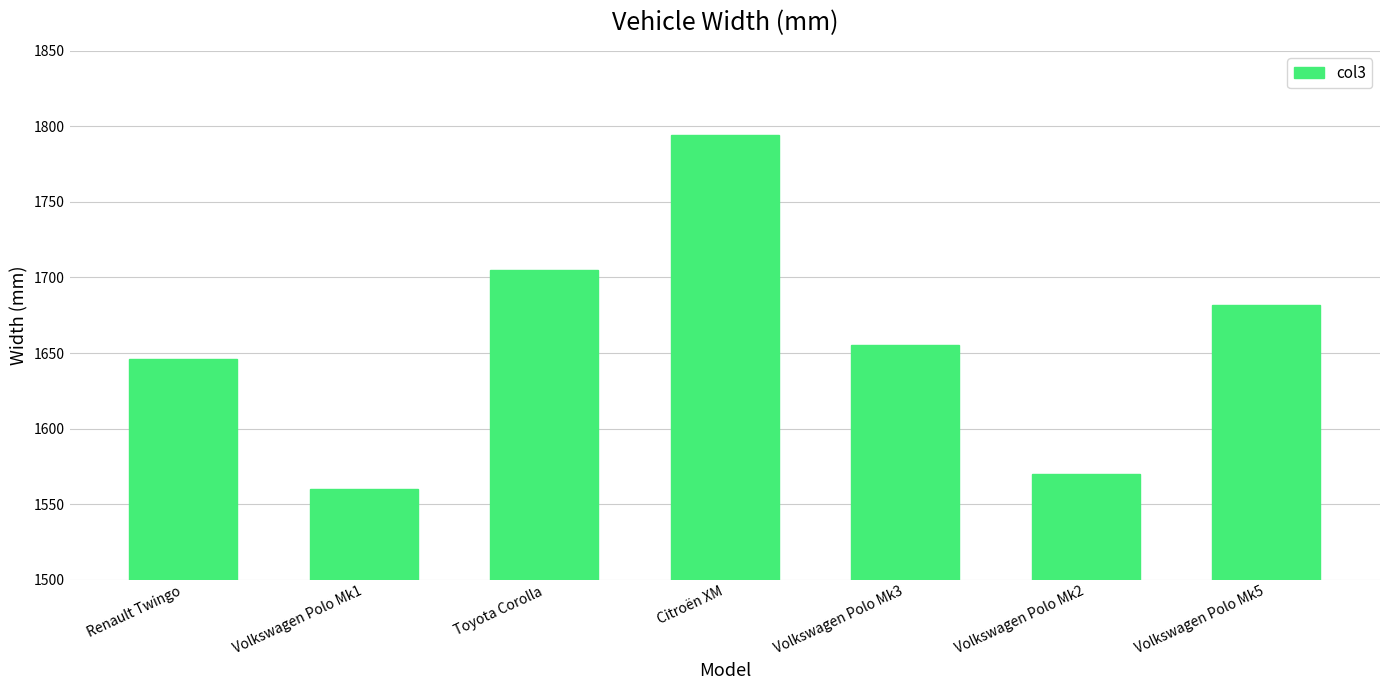

The chart shows a value of 384 at Renault Twingo. True or false?

False